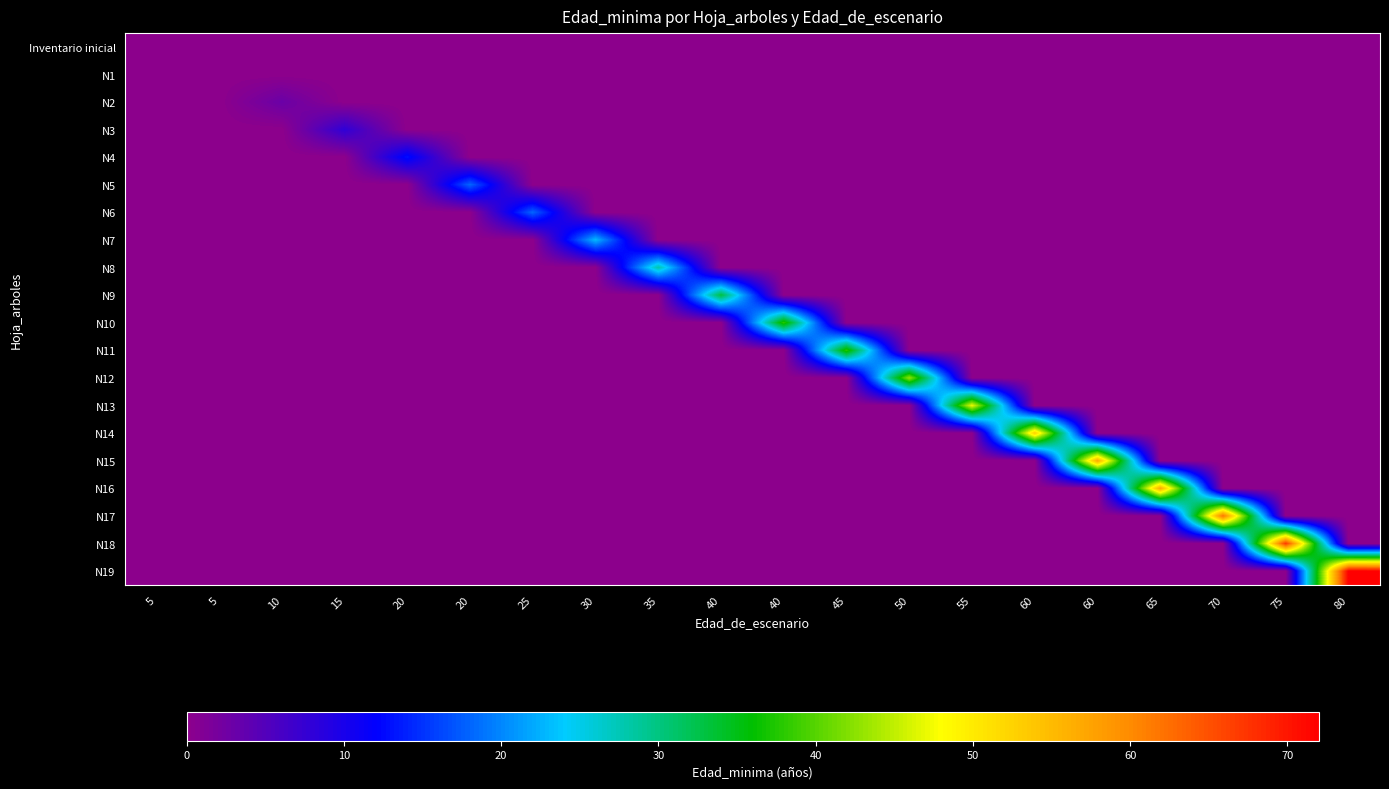

Which has a higher value, 60 or 5?

60